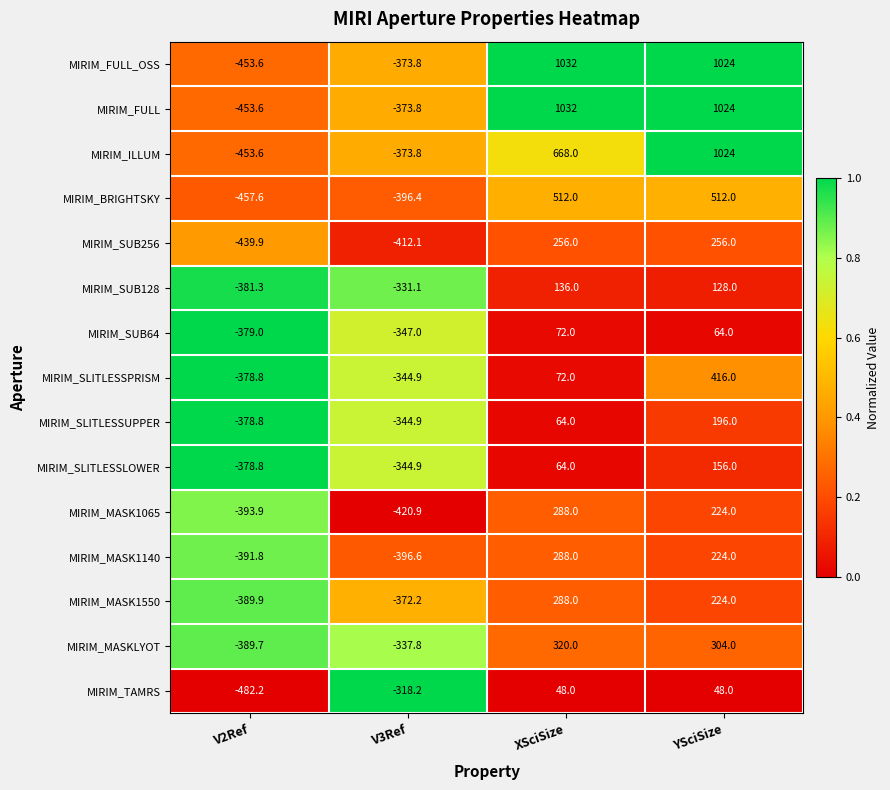

What is the difference between the MIRIM_SLITLESSLOWER values at YSciSize and V3Ref?

500.9